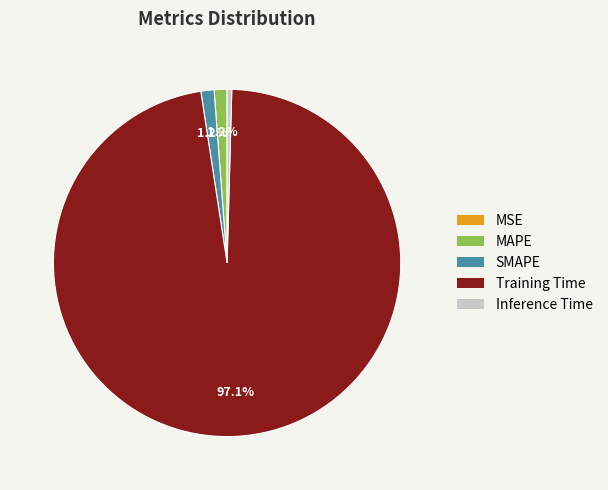

Which category has the biggest portion of the pie?

Training Time